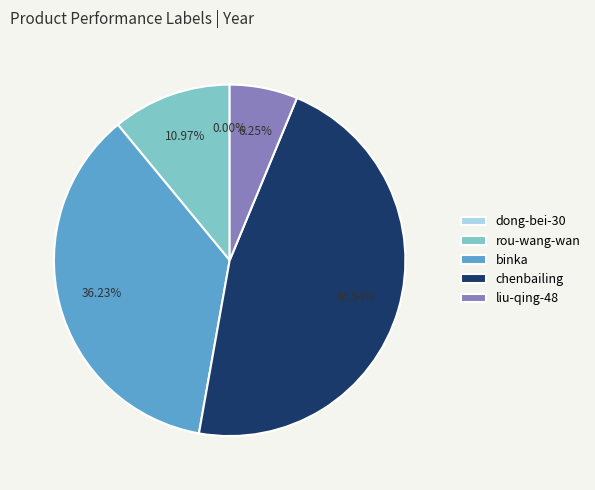

What portion of the pie excludes liu-qing-48?

93.7%